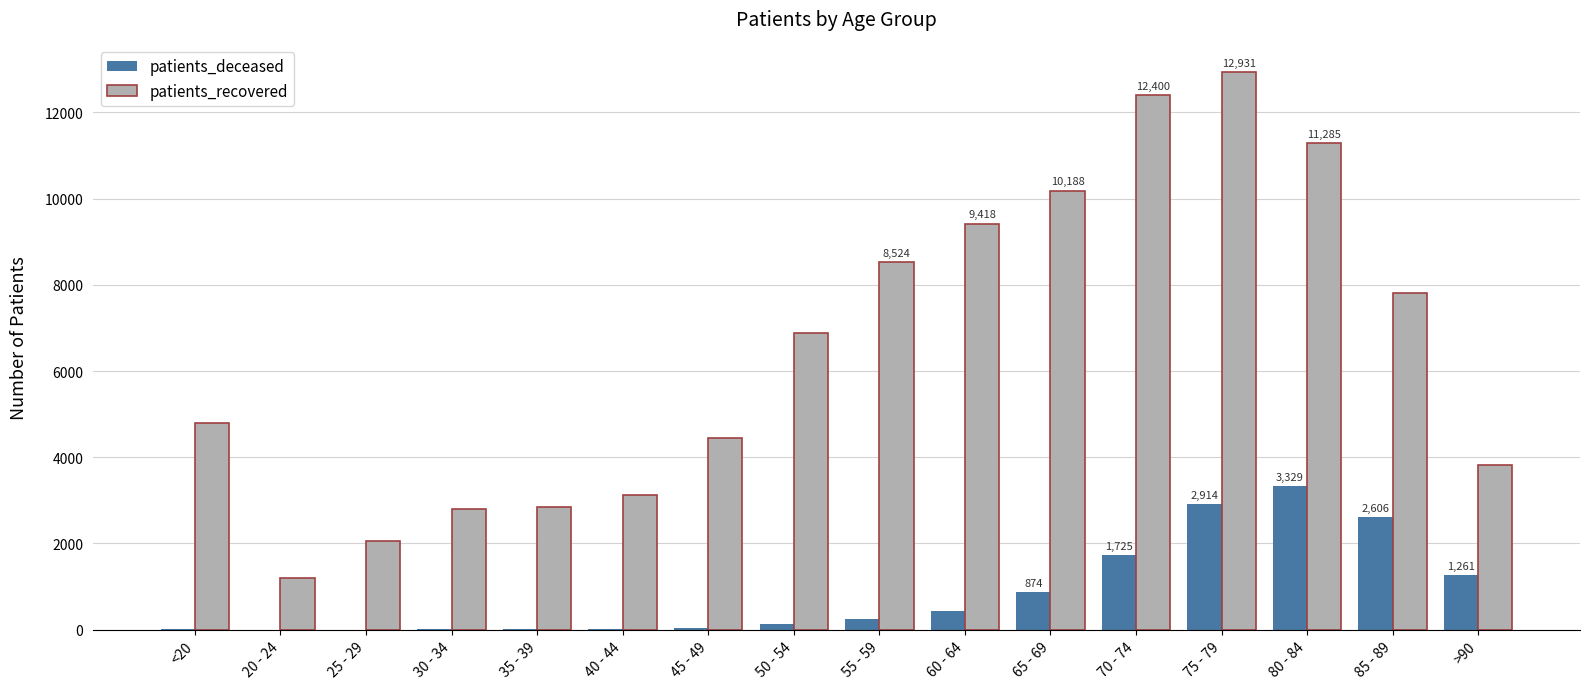

What are all the series names shown in the legend?

patients_deceased, patients_recovered